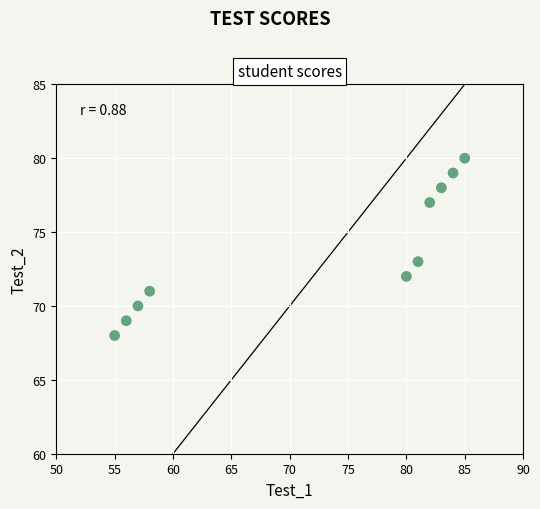

What is the average Y value?

74